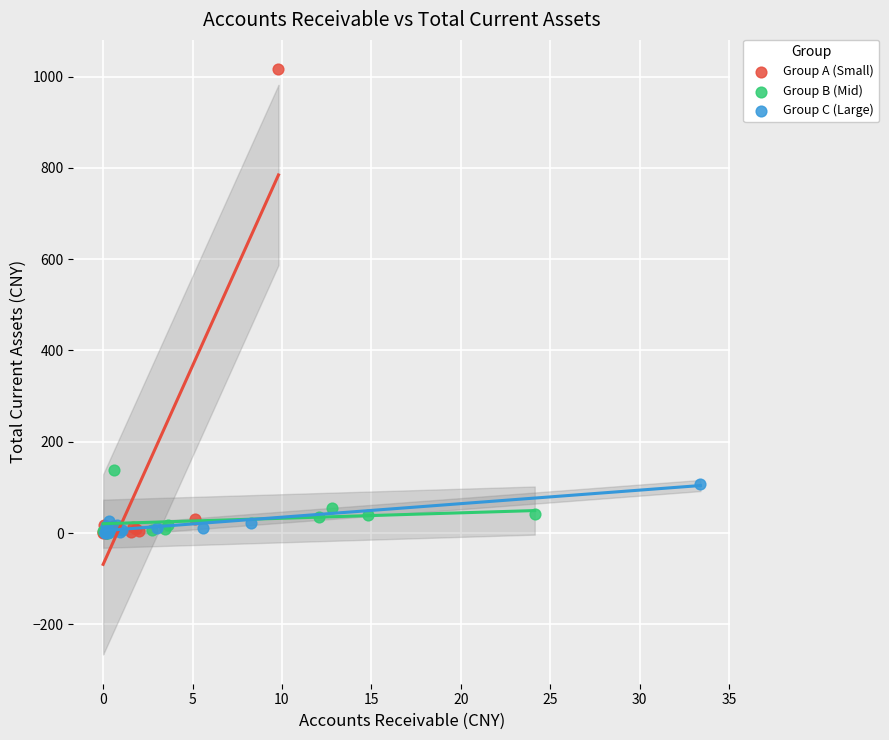

Which series has the largest Y range (max minus min)?

Group A (Small)